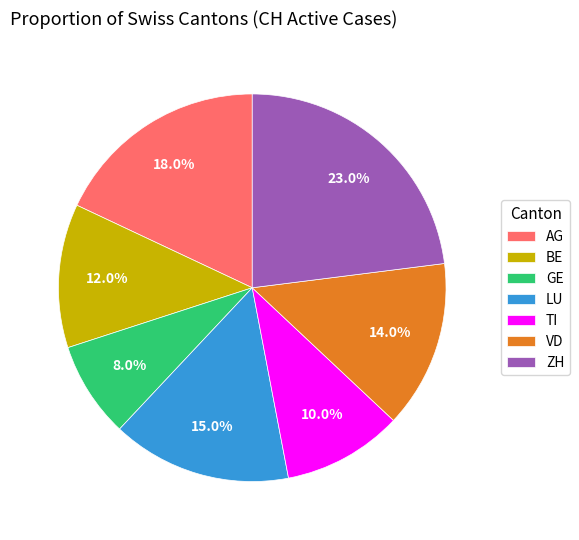

True or false: LU accounts for 15% of the total.

True